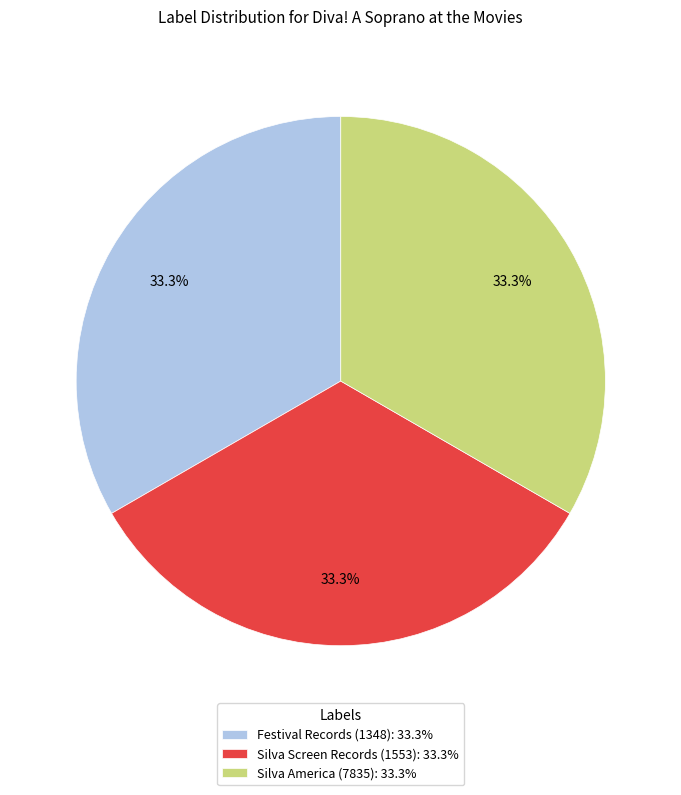

Does Silva Screen Records (1553): 33.3% represent more than half of the total?

No